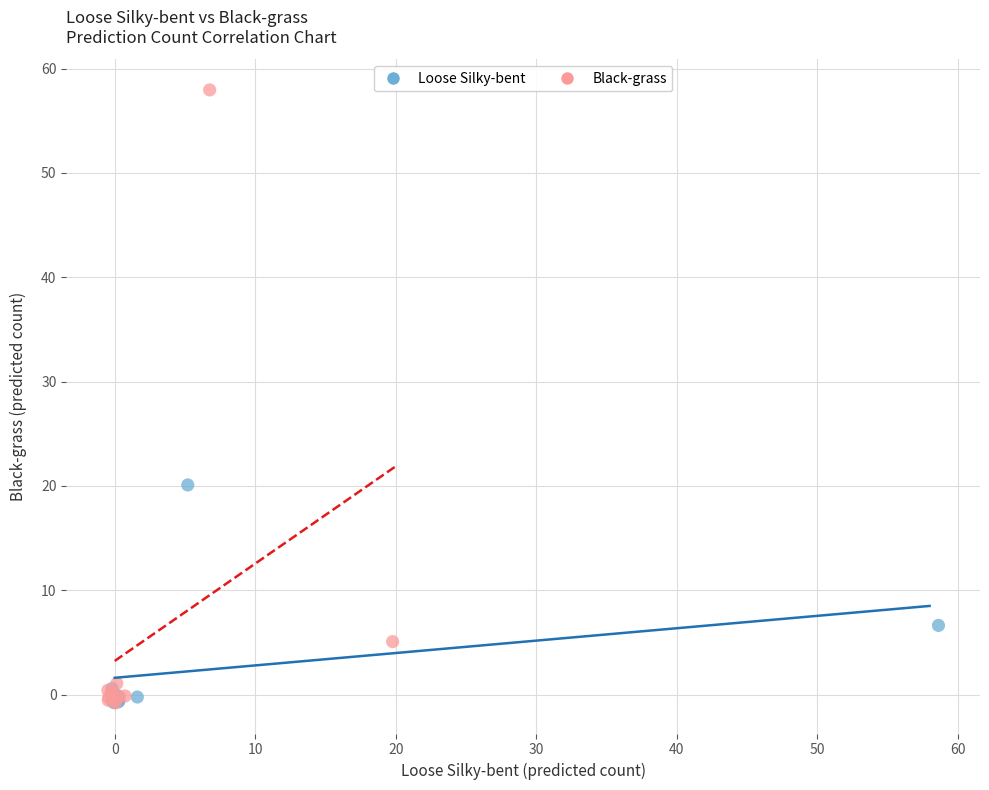

Which series reaches the maximum Y coordinate?

Black-grass